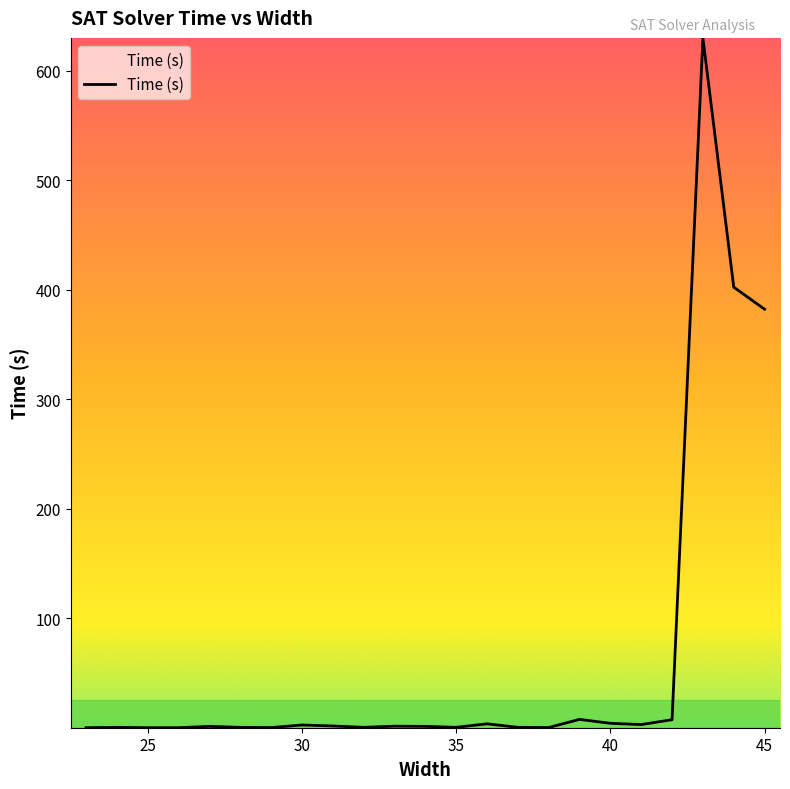

What is the maximum value shown in the chart?

629.8